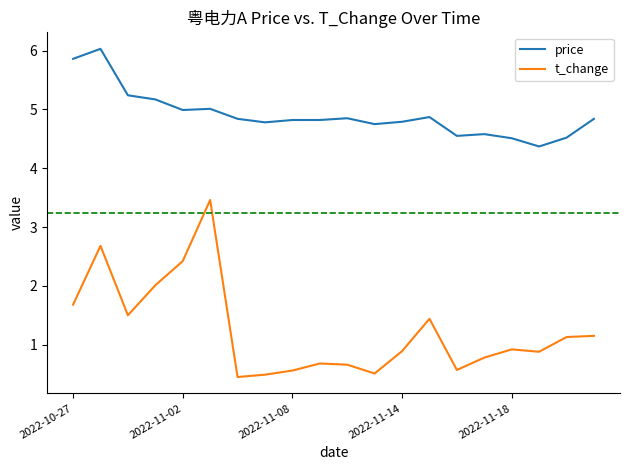

True or false: price and t_change intersect in this chart.

False